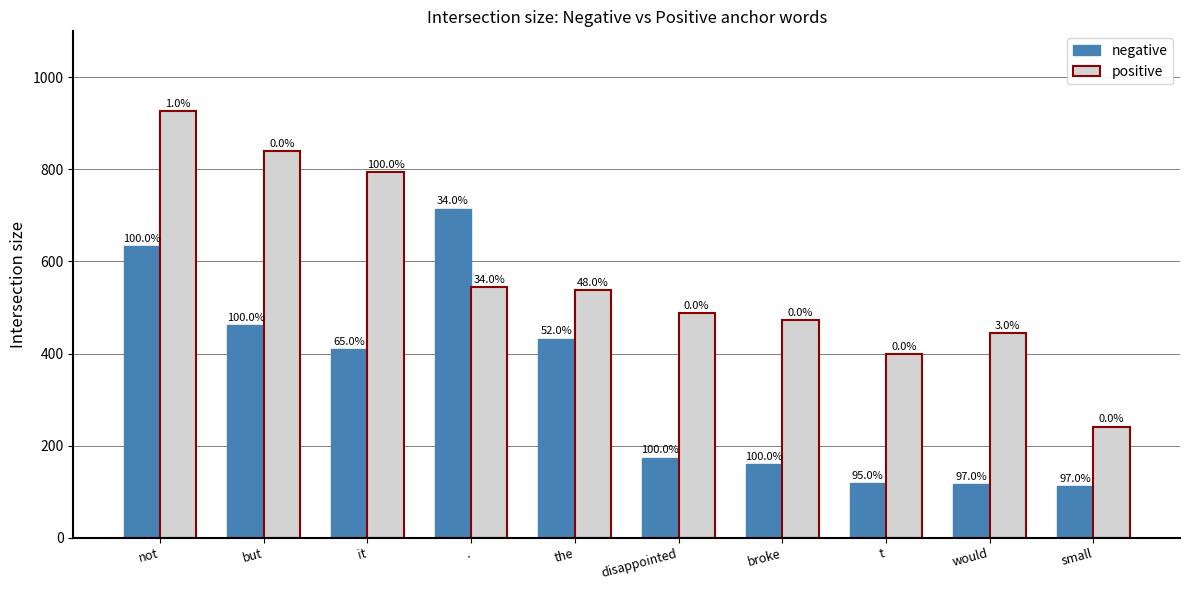

What are all the series names shown in the legend?

negative, positive